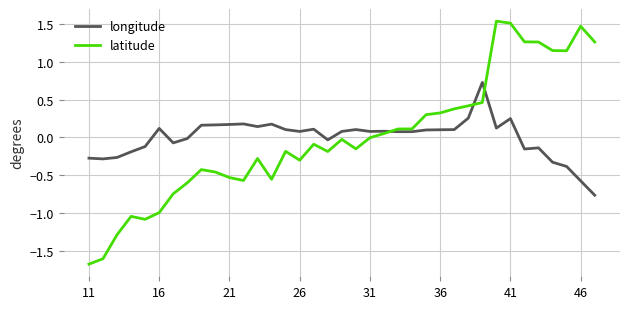

How many categories are shown in the chart?

37